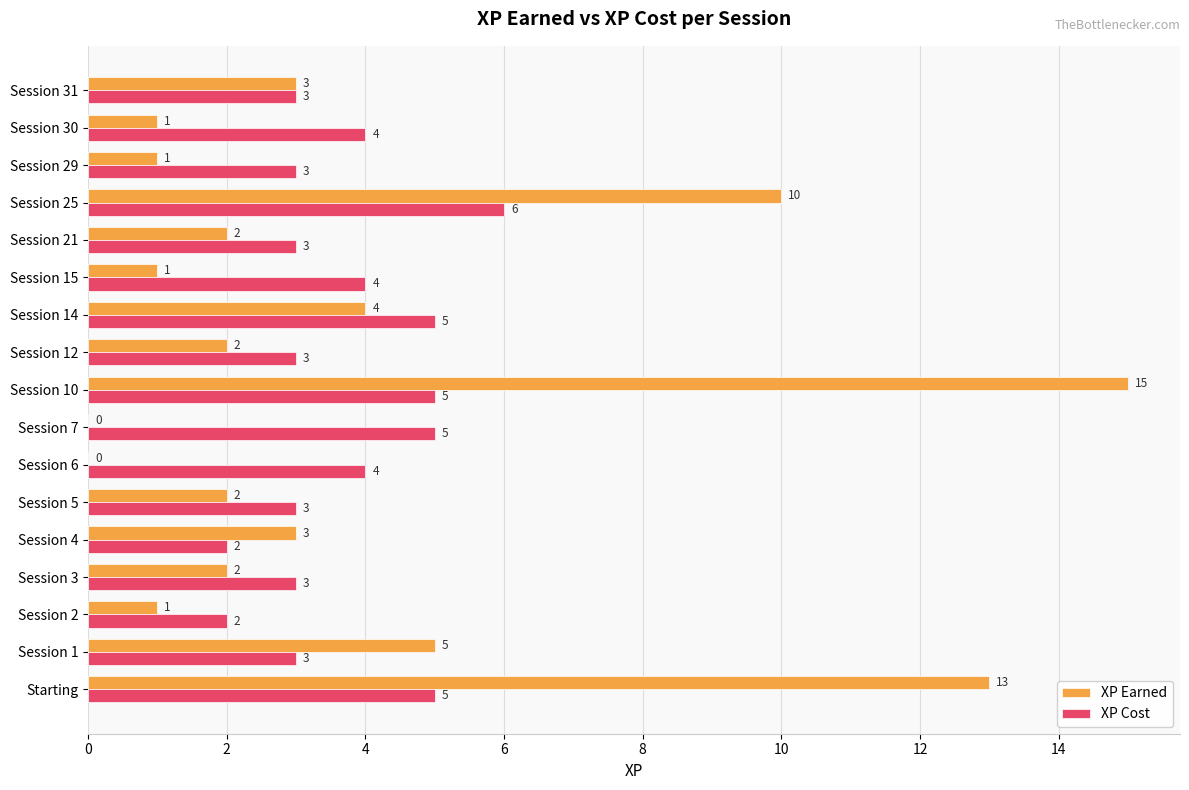

Is it true that XP Earned equals 2 at Session 21?

True